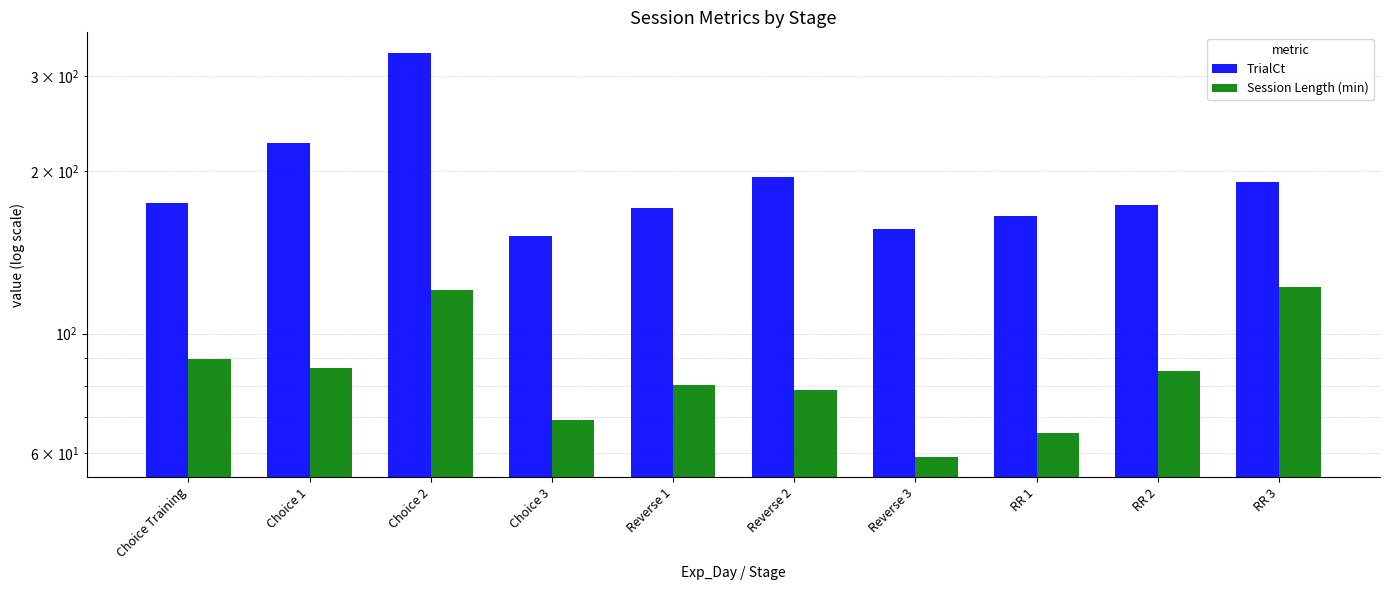

How many data points in TrialCt are above 175?

4